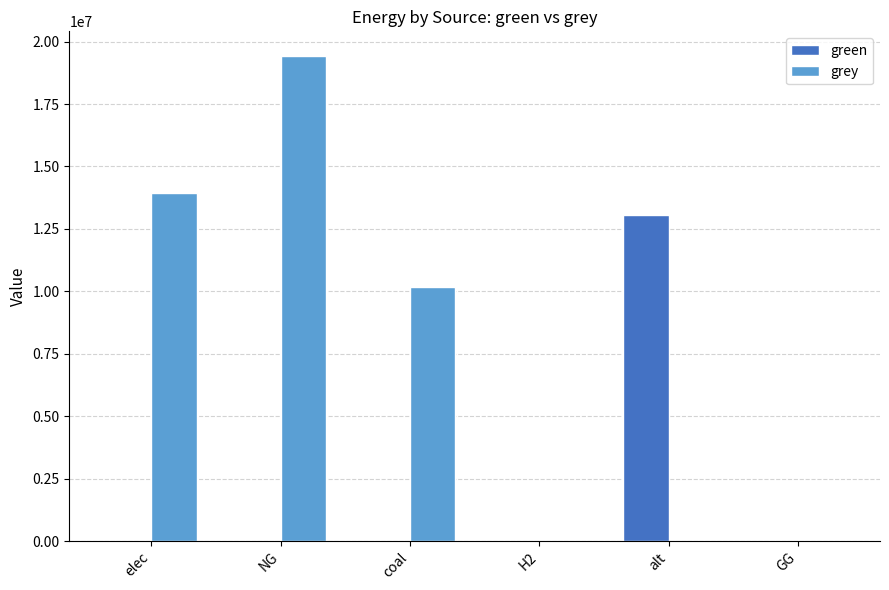

At which category does the chart reach its peak across all series?

NG